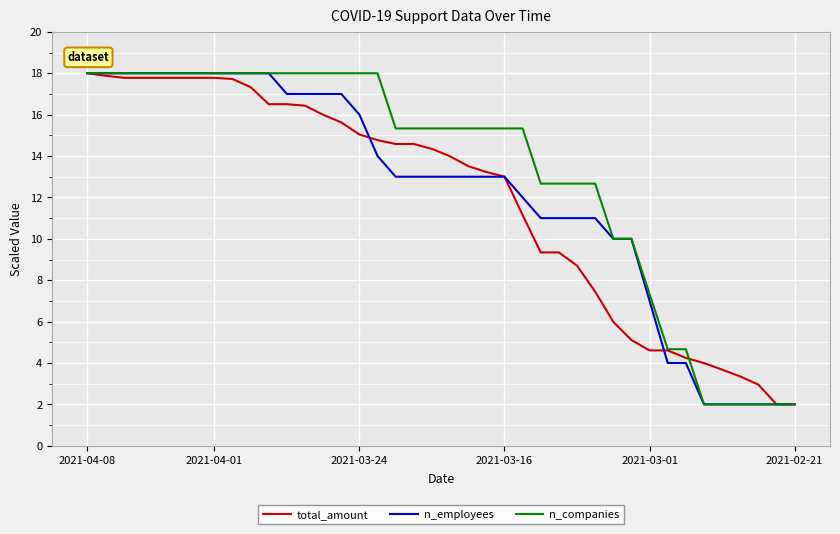

What are all the series names shown in the legend?

total_amount, n_employees, n_companies